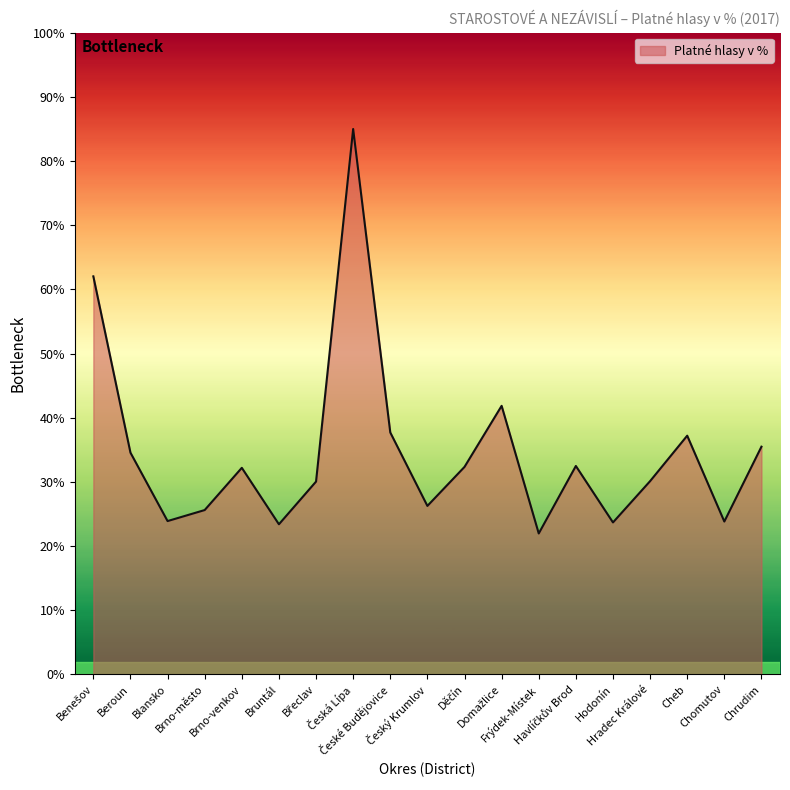

Does the chart have visible grid lines?

No